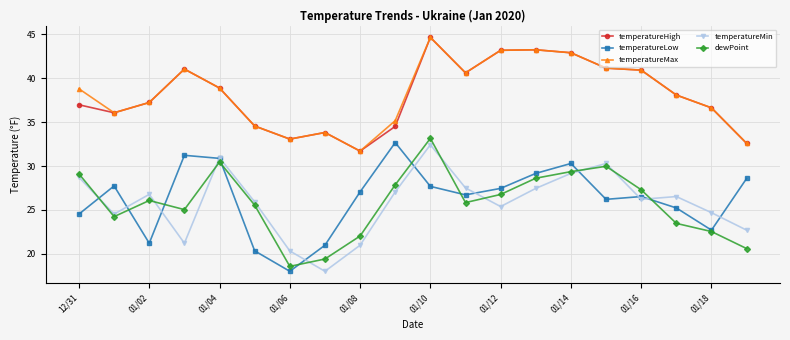

Which series ends up on top after the final intersection of dewPoint and temperatureLow?

temperatureLow